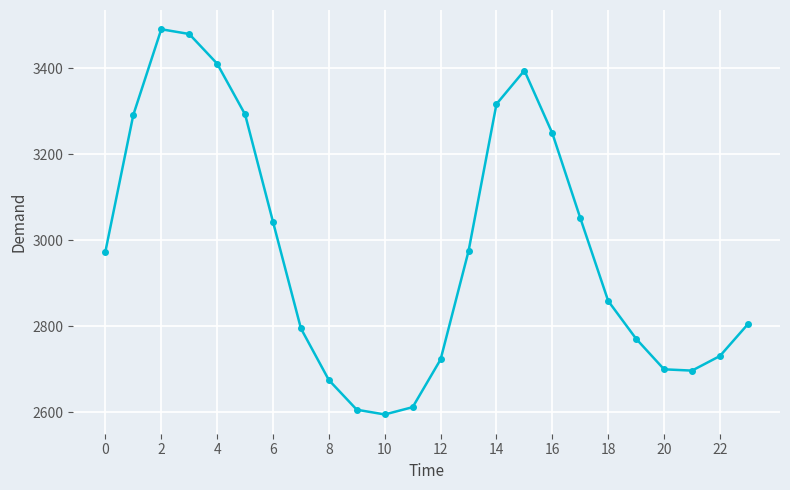

What is the value of the 5th point from the left?

3411